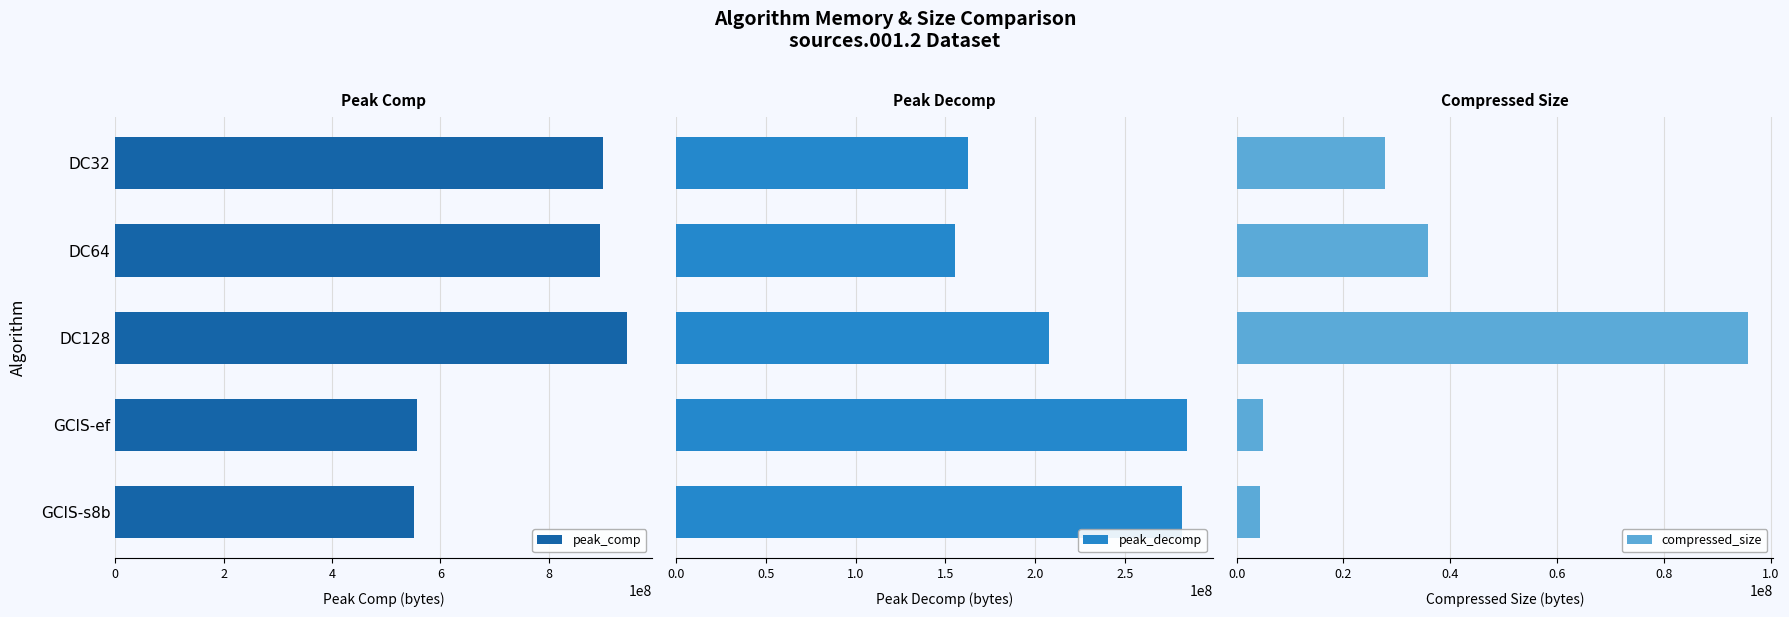

What is the sum of the peak_comp values at DC32 and DC128?

1845437288